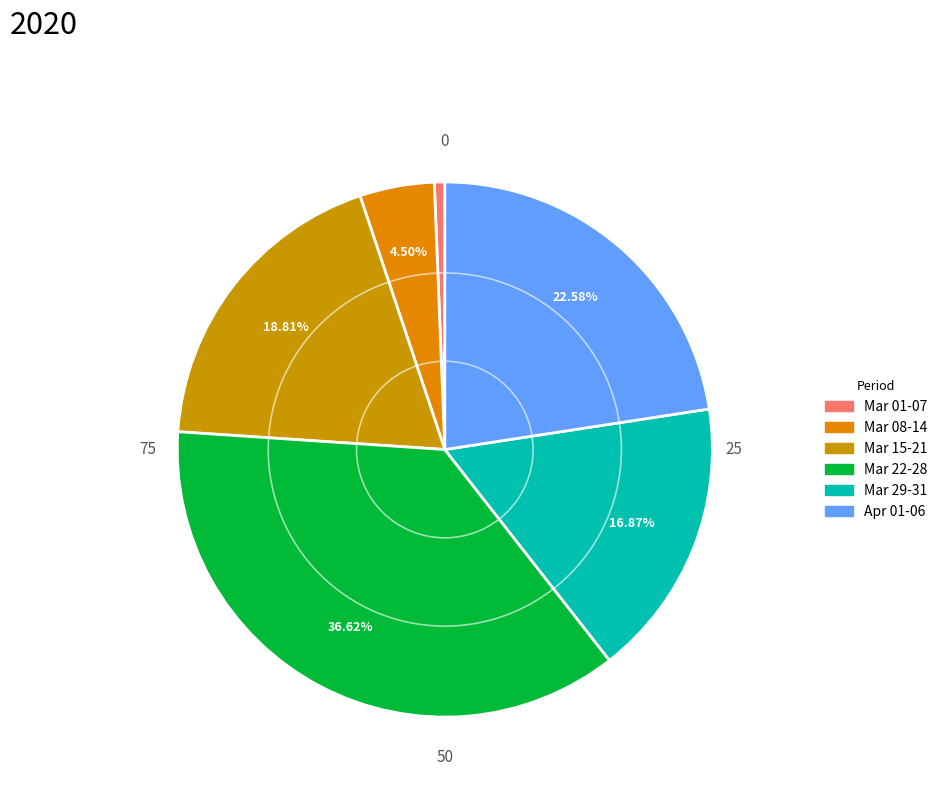

How many slices are in this pie chart?

6